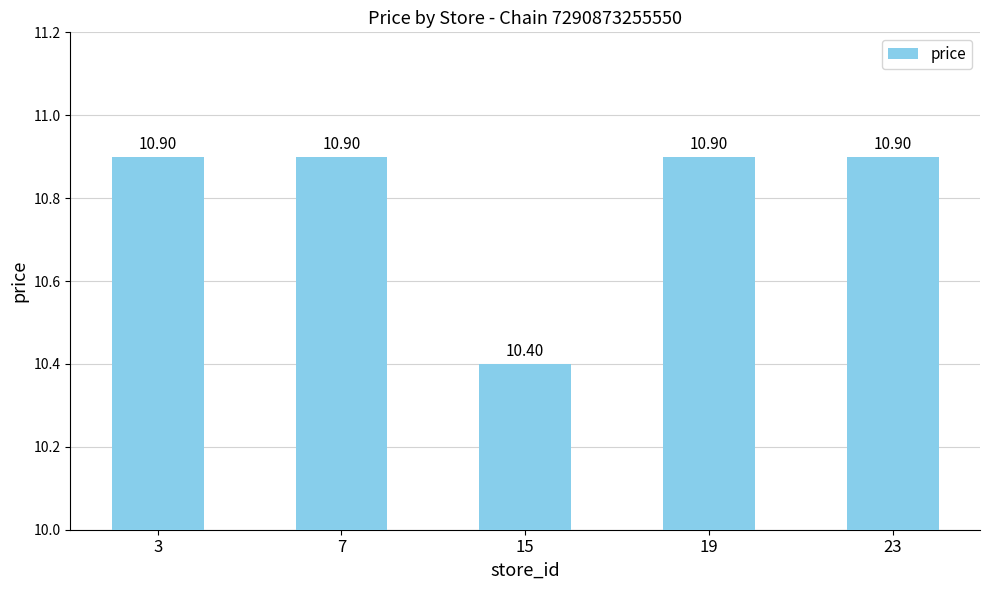

What is the difference between the maximum and minimum values?

0.5